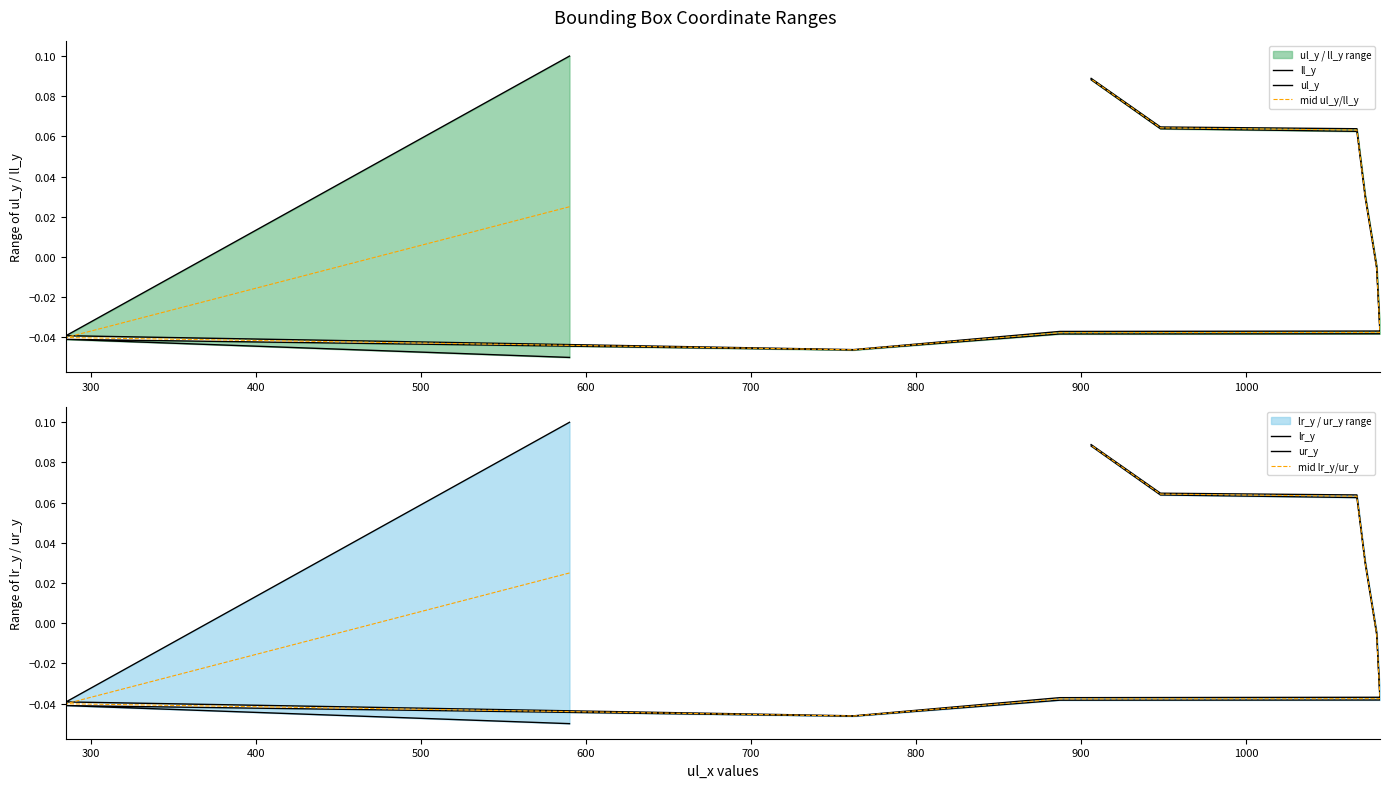

What is the sum of all mid lr_y/ur_y values?

0.1